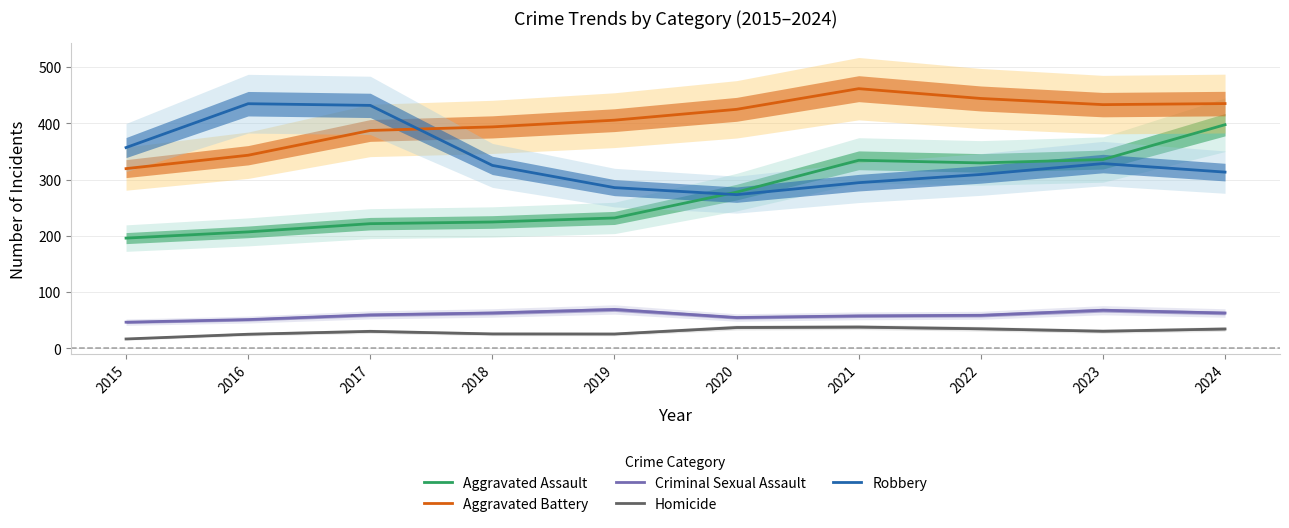

Reading left to right, what are all the values shown in this chart?

Aggravated Assault: 2015=196.1	2016=207.2	2017=221.8	2018=224.7	2019=231.9	2020=277.8	2021=334.4	2022=329.7	2023=335.7	2024=397.6
Aggravated Battery: 2015=319.6	2016=343.4	2017=387.4	2018=393.7	2019=405.7	2020=424.9	2021=461.6	2022=444.2	2023=433.3	2024=435.2
Criminal Sexual Assault: 2015=46.7	2016=51.3	2017=59.7	2018=63.1	2019=69.3	2020=55.0	2021=57.9	2022=59.0	2023=68.0	2024=63.0
Homicide: 2015=16.9	2016=25.3	2017=30.4	2018=25.9	2019=25.7	2020=37.3	2021=38.1	2022=35.0	2023=30.7	2024=34.7
Robbery: 2015=357.0	2016=434.9	2017=431.9	2018=325.3	2019=285.8	2020=273.3	2021=294.6	2022=309.2	2023=328.6	2024=313.4